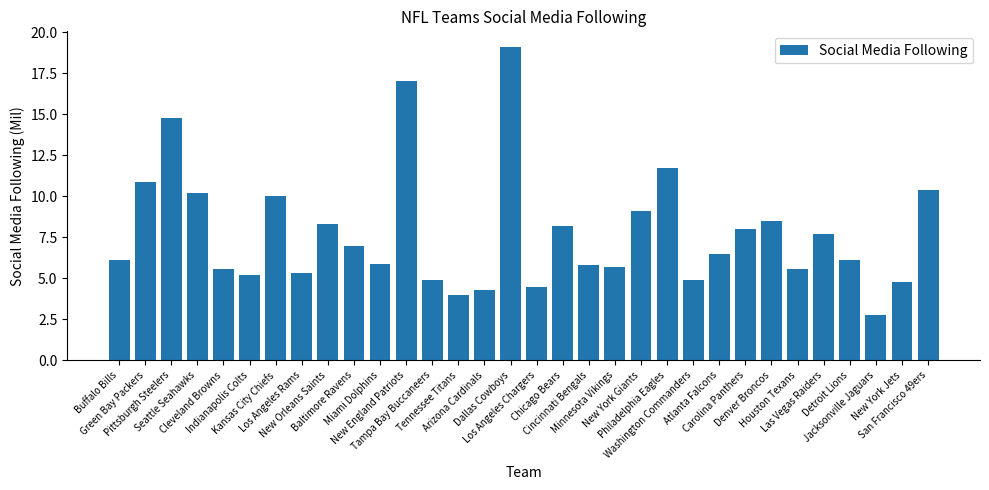

What is the label of the 23rd bar from the right?

Baltimore Ravens